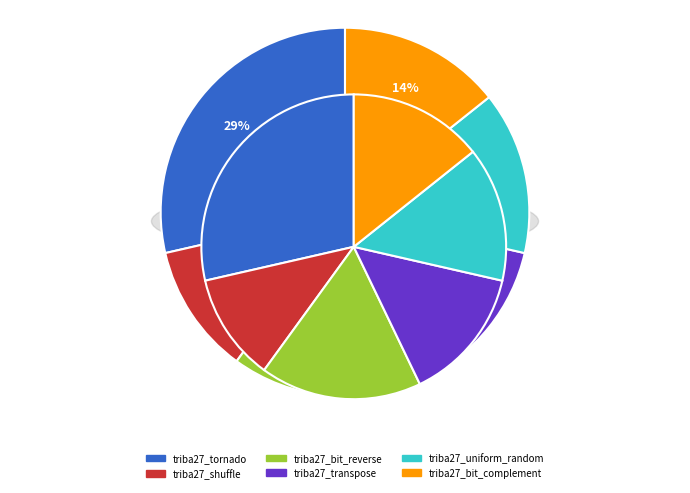

How many segments does this pie chart have?

6